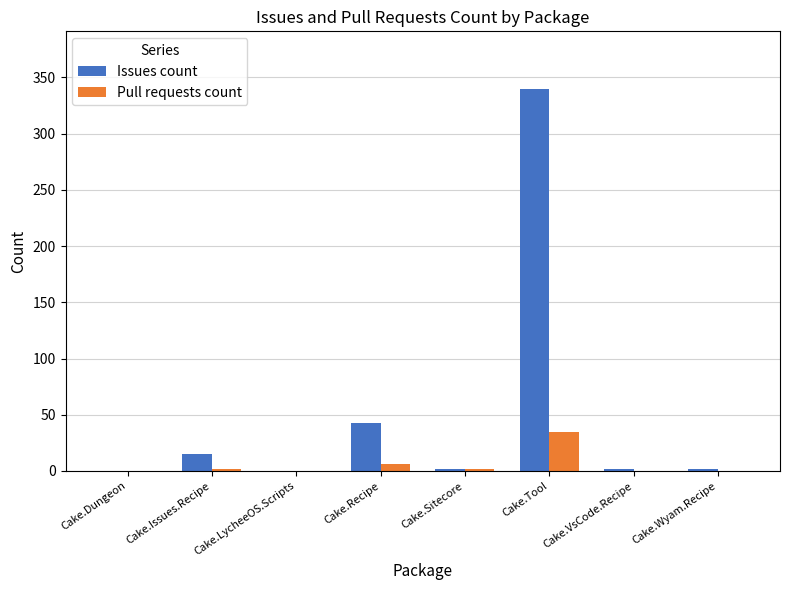

What is the sum of all Pull requests count values?

45